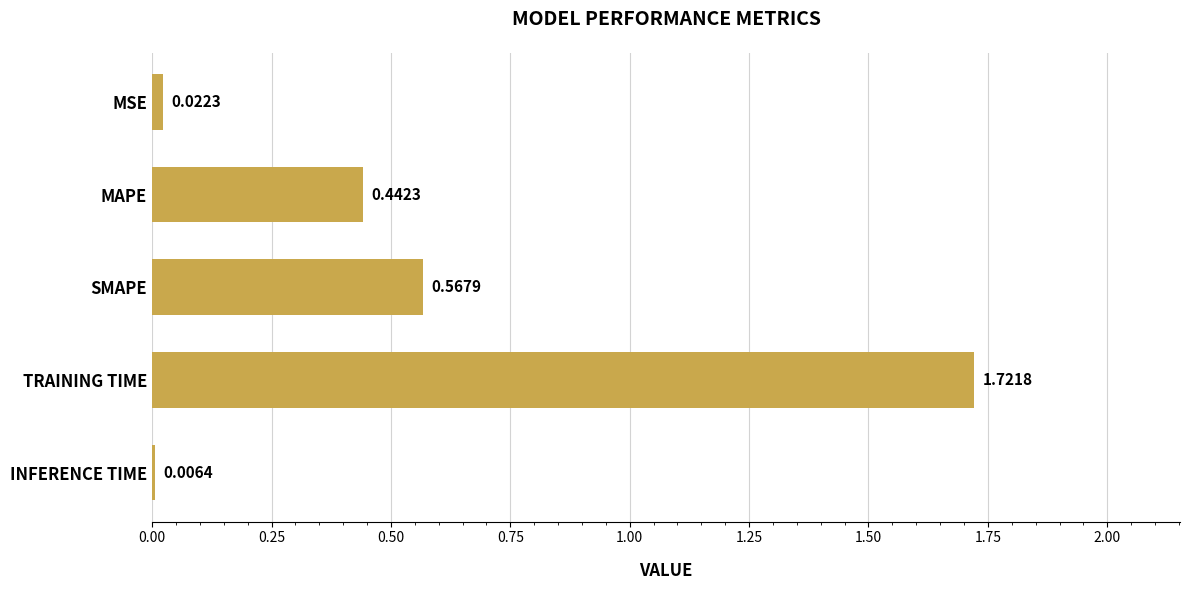

Are the bars horizontal?

Yes